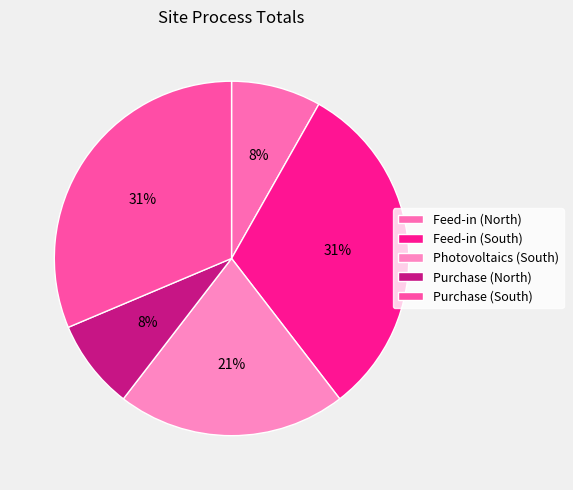

The Feed-in (South) slice represents 40% of the pie. True or false?

False